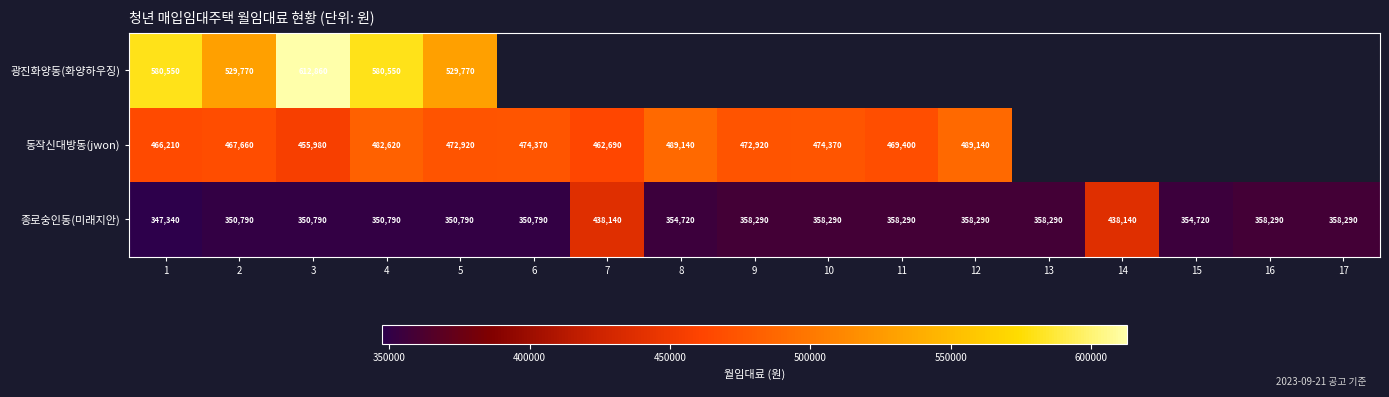

What is the lowest value of the 종로숭인동(미래지안) series?

347340